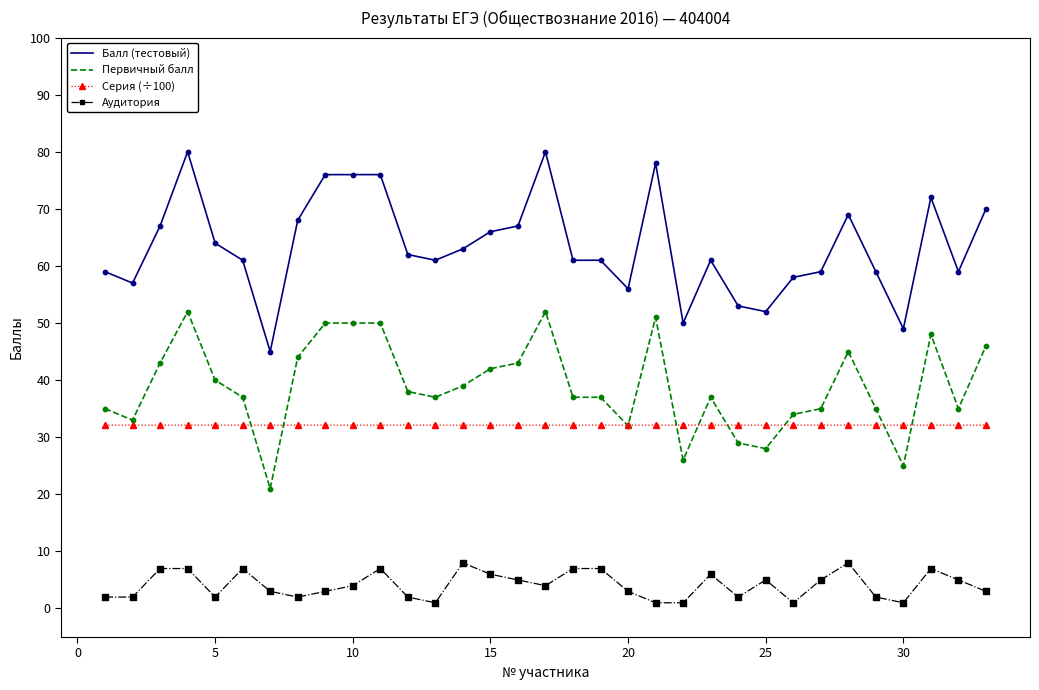

Which series has the largest range (max minus min)?

Балл (тестовый)